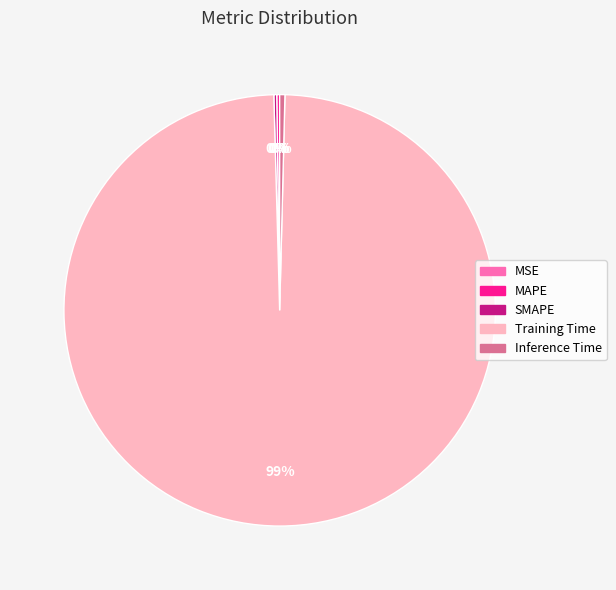

Does any single category account for the majority?

Yes